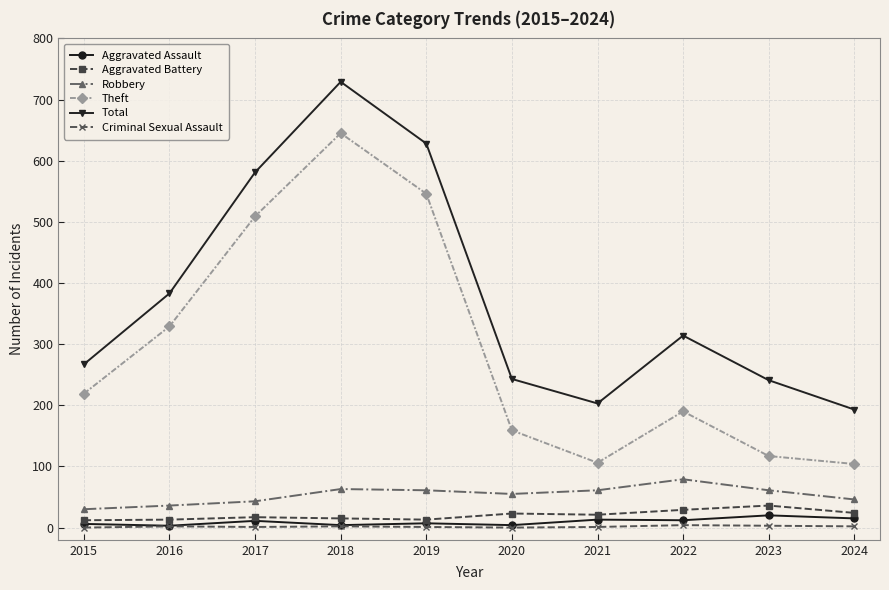

True or false: Aggravated Battery and Theft intersect in this chart.

False